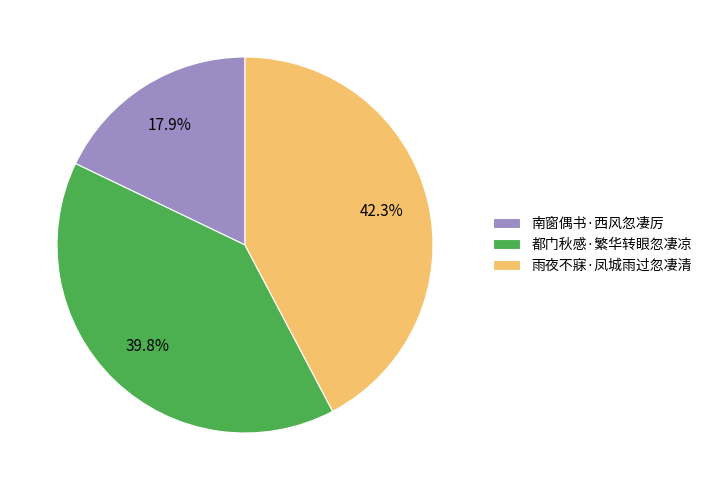

Combined, what portion of the pie is 南窗偶书·西风忽凄厉 and 都门秋感·繁华转眼忽凄凉?

57.7%